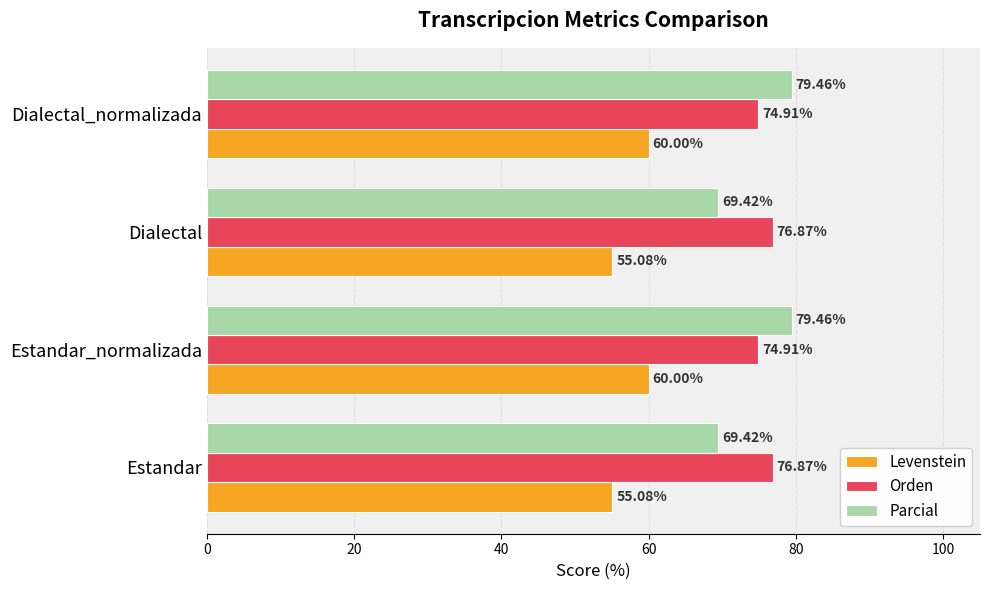

How many Orden values are between 74 and 76?

2